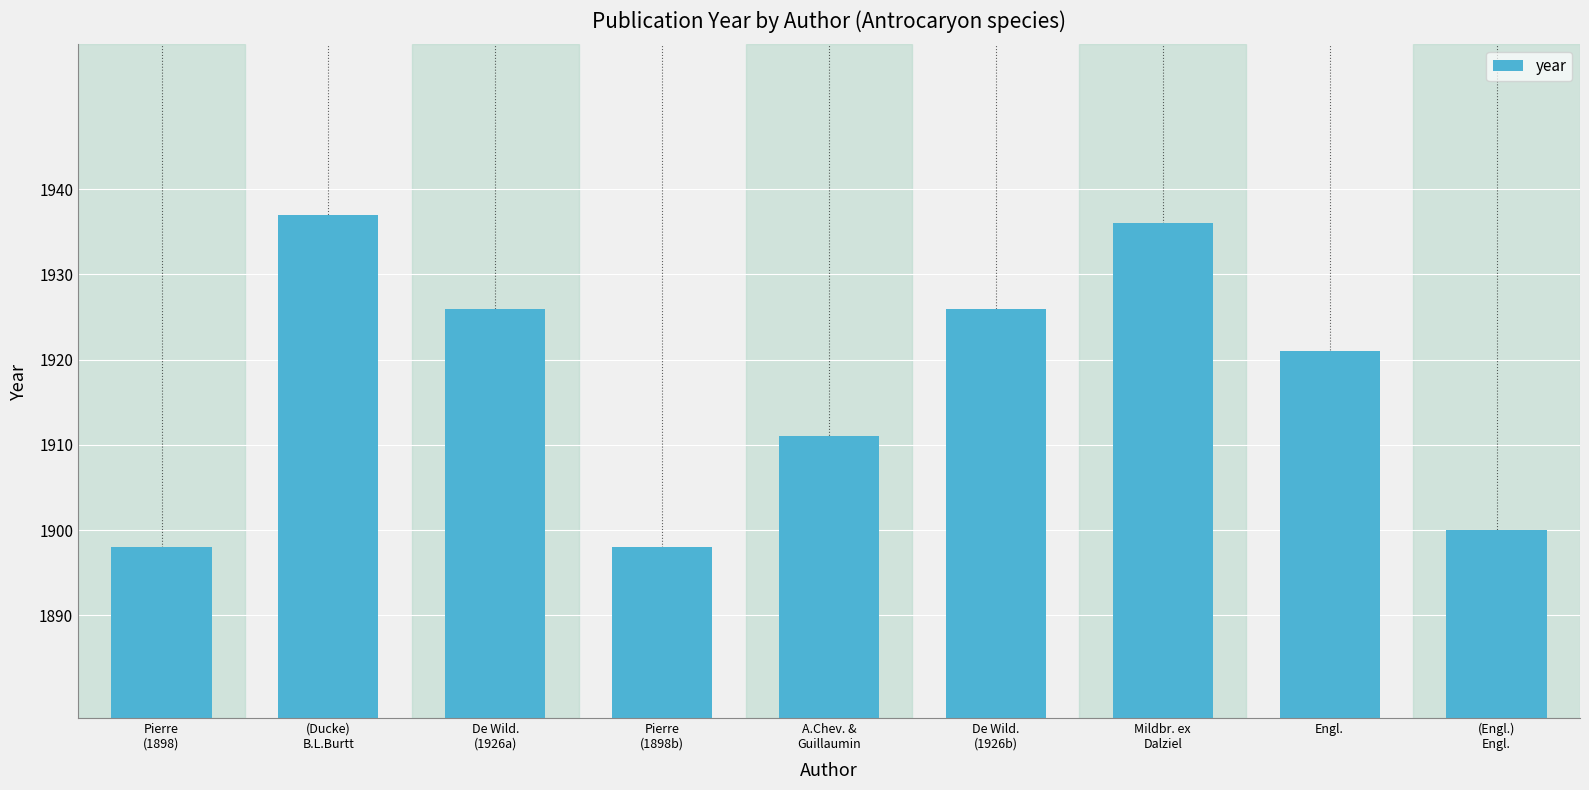

What is the value of the 6th bar from the left?

1926